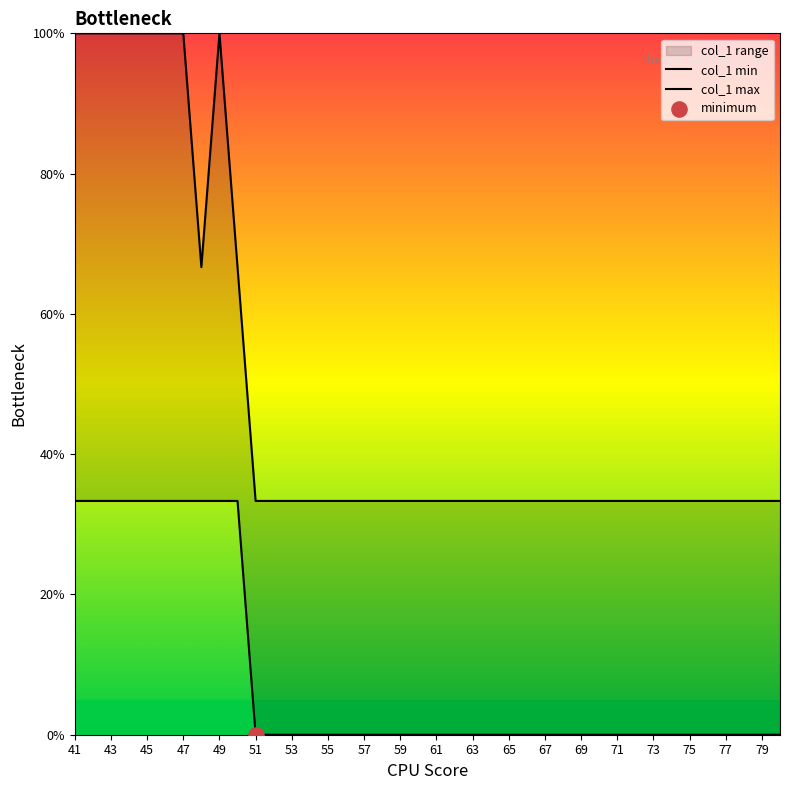

What is the total value across all series at 79?

33.3